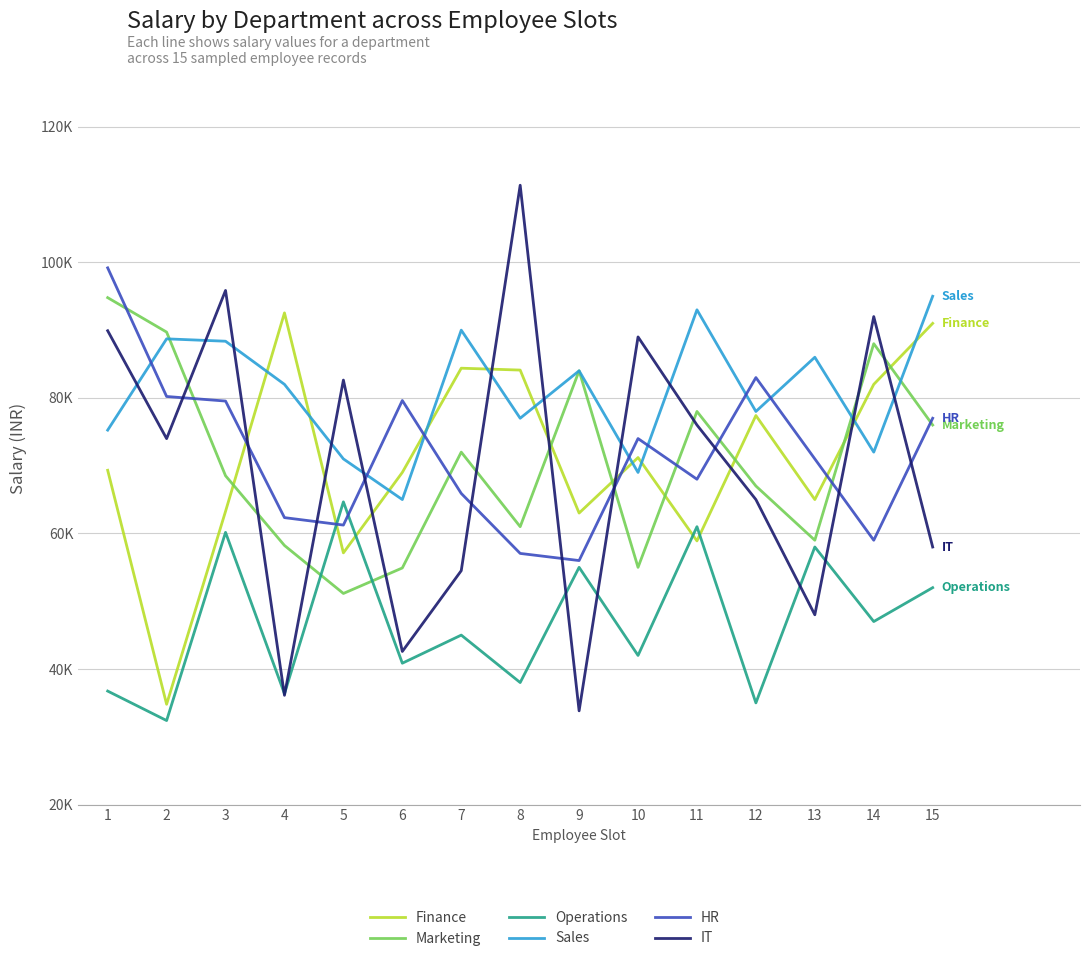

Where do Sales and Finance first cross each other?

3 and 4